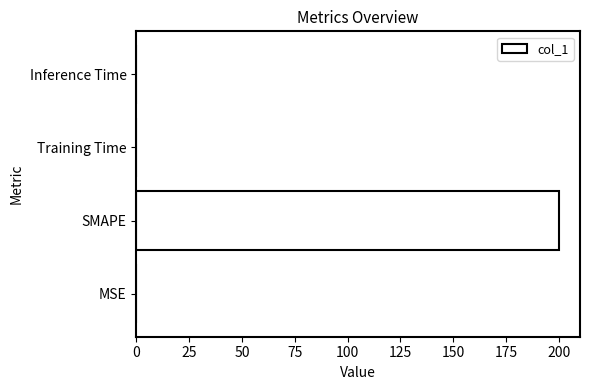

The value at SMAPE is 200.0. True or false?

True